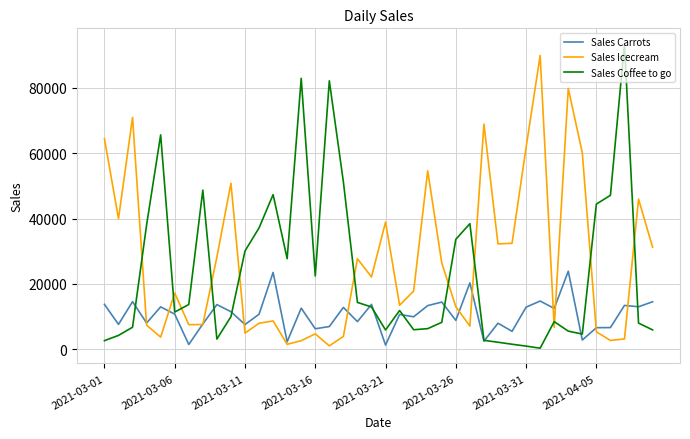

Count the number of categories in the chart.

40